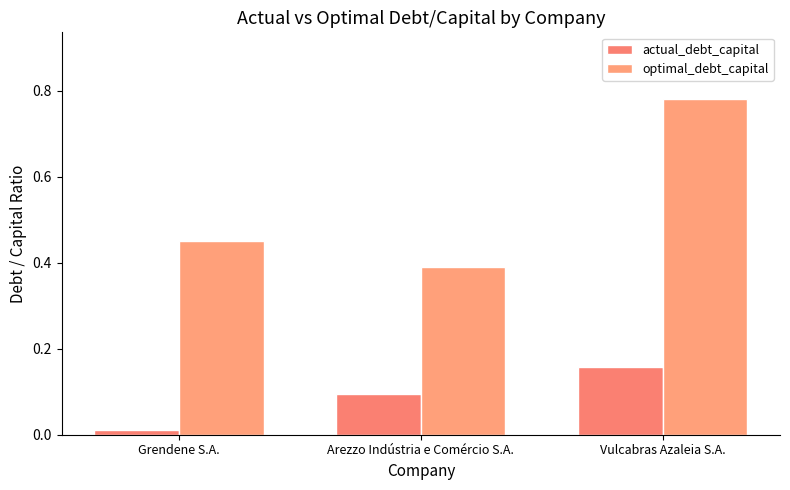

Count the number of categories in the chart.

3